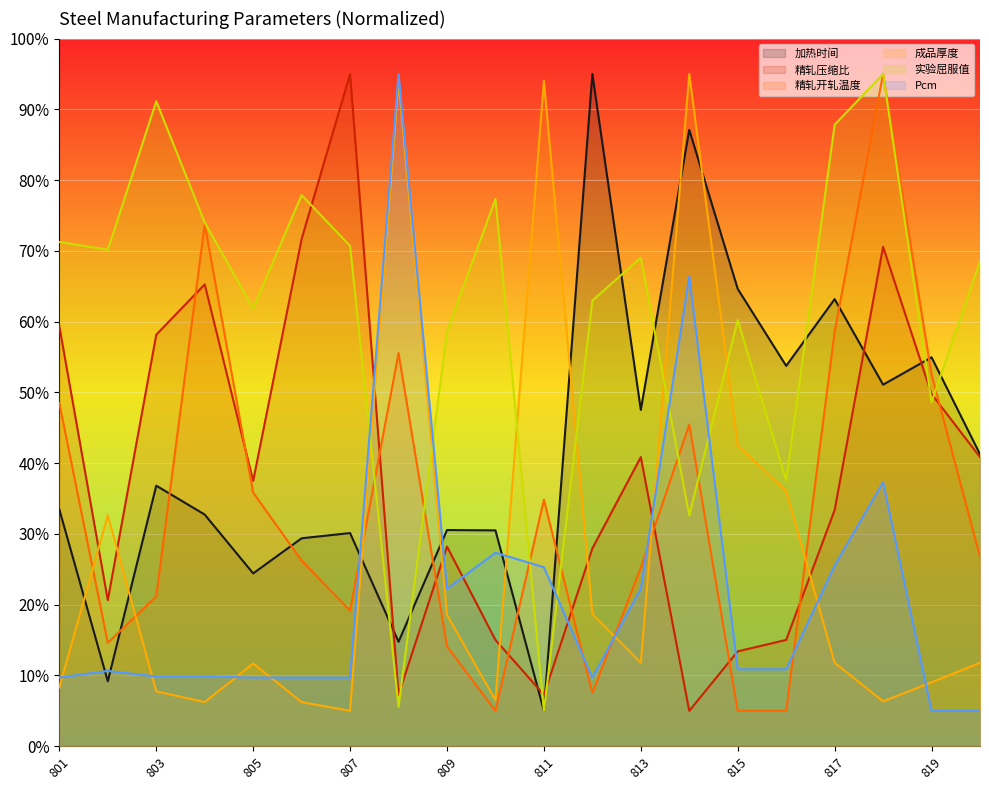

In Pcm, how many points are higher than both neighbors (excluding endpoints)?

5